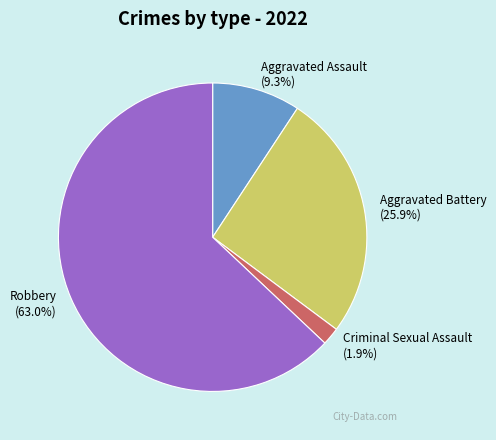

Does Aggravated Assault represent more than half of the total?

No